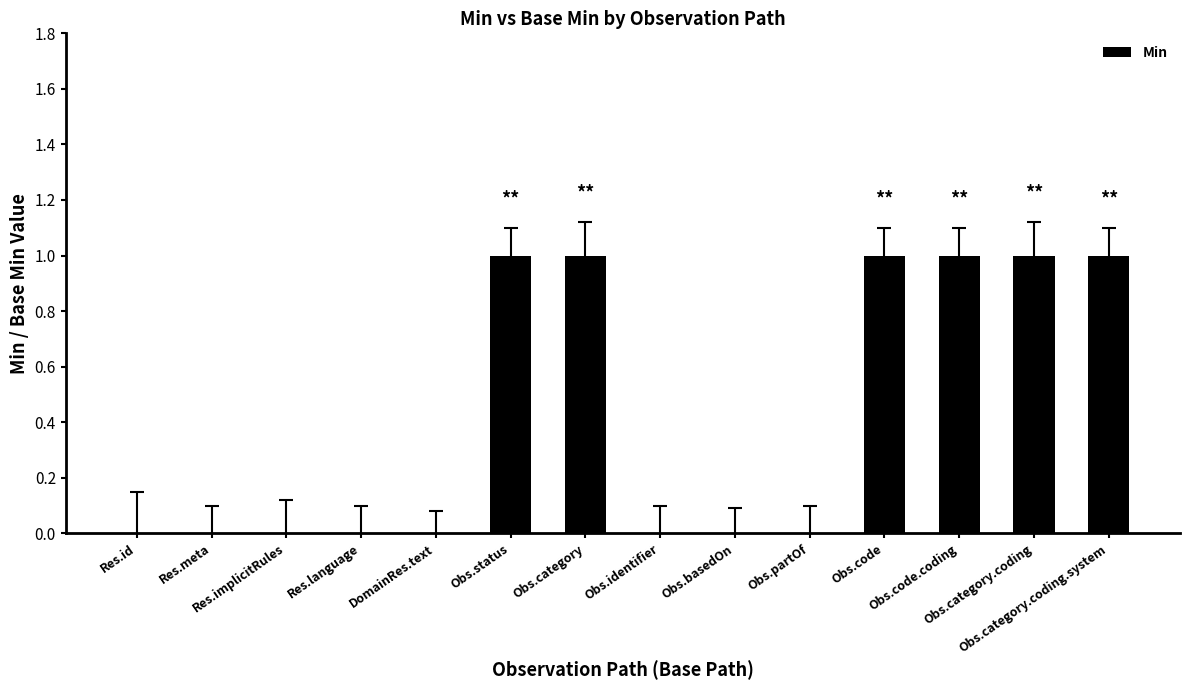

Does the chart contain stacked bars?

No